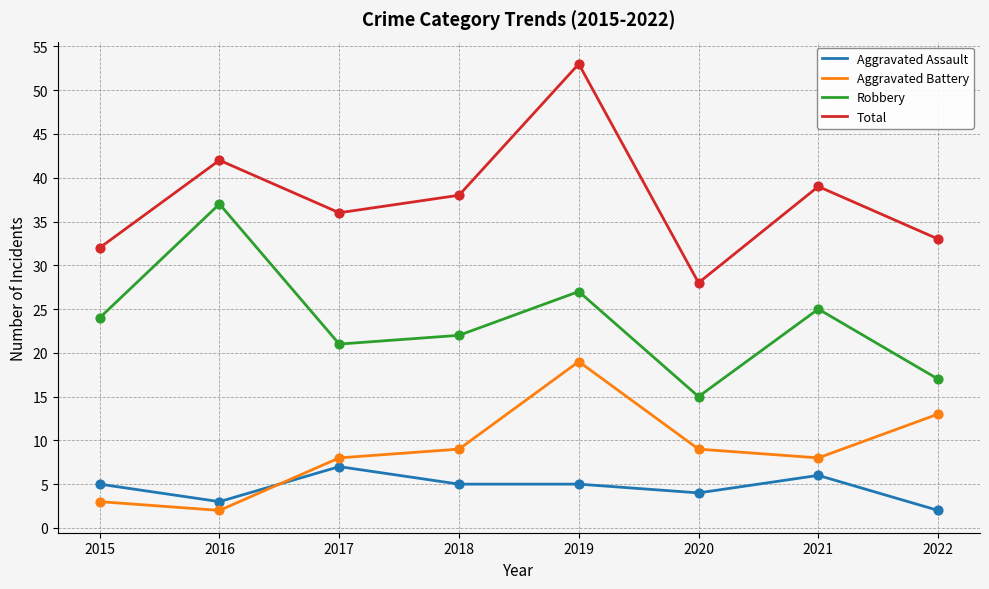

Which series has the largest range (max minus min)?

Total